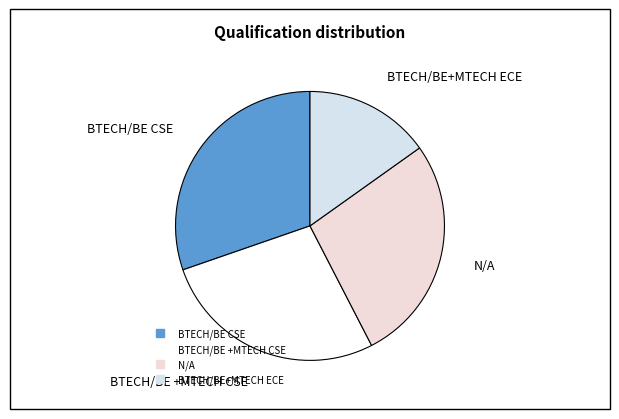

Which has a higher value, BTECH/BE CSE or BTECH/BE +MTECH CSE?

BTECH/BE CSE